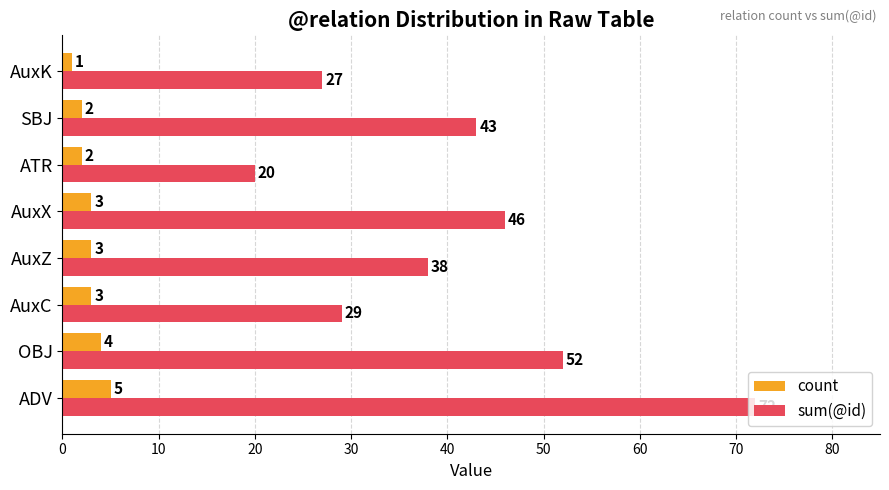

True or false: sum(@id) has a value of 57 at SBJ.

False